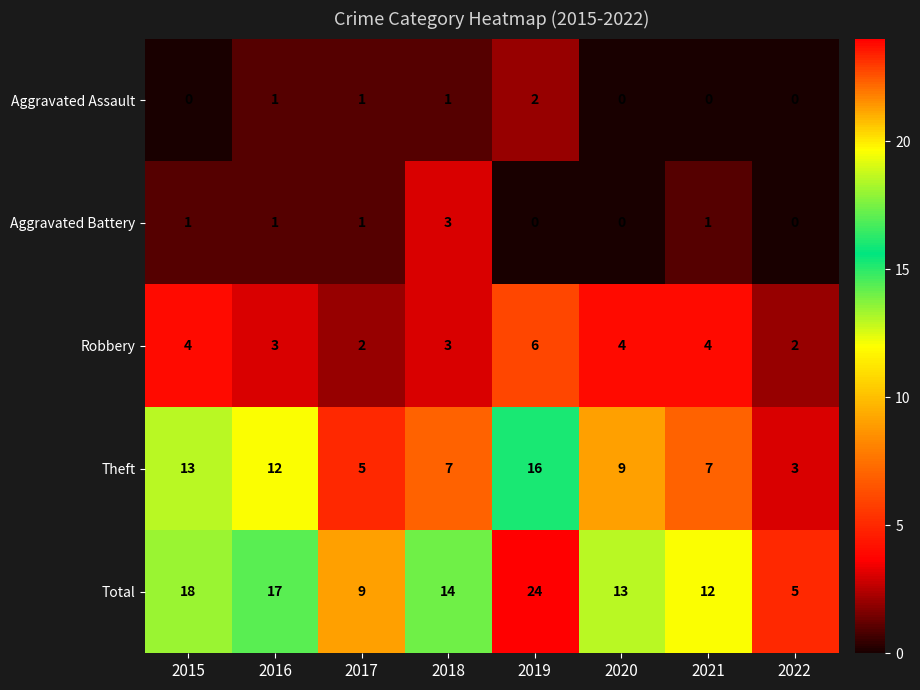

Rank the series by their maximum value, from highest to lowest.

Total, Theft, Robbery, Aggravated Battery, Aggravated Assault